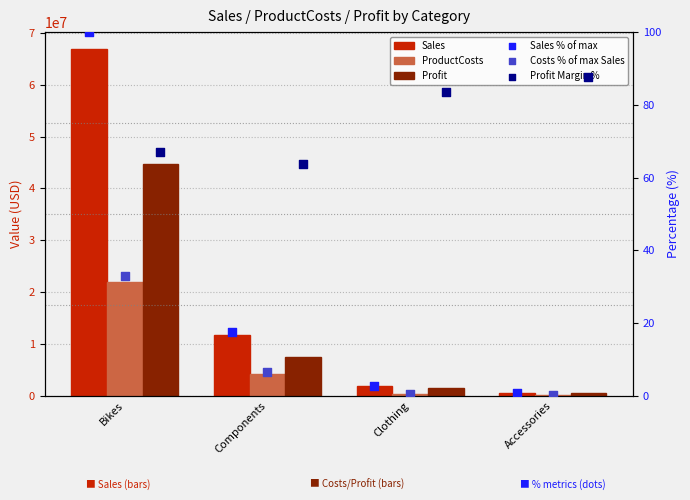

What is the total value across all series at Accessories?

1156060.6